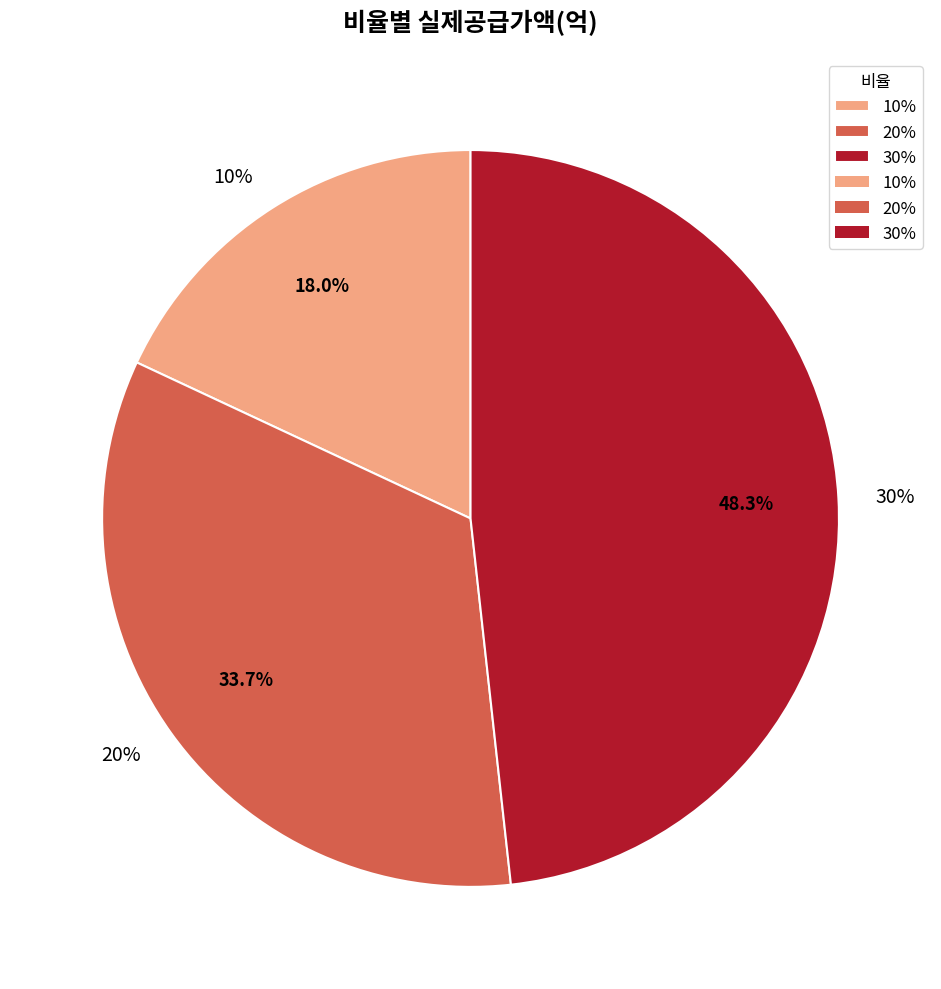

Is the sum of 20% and 30% greater than half?

Yes